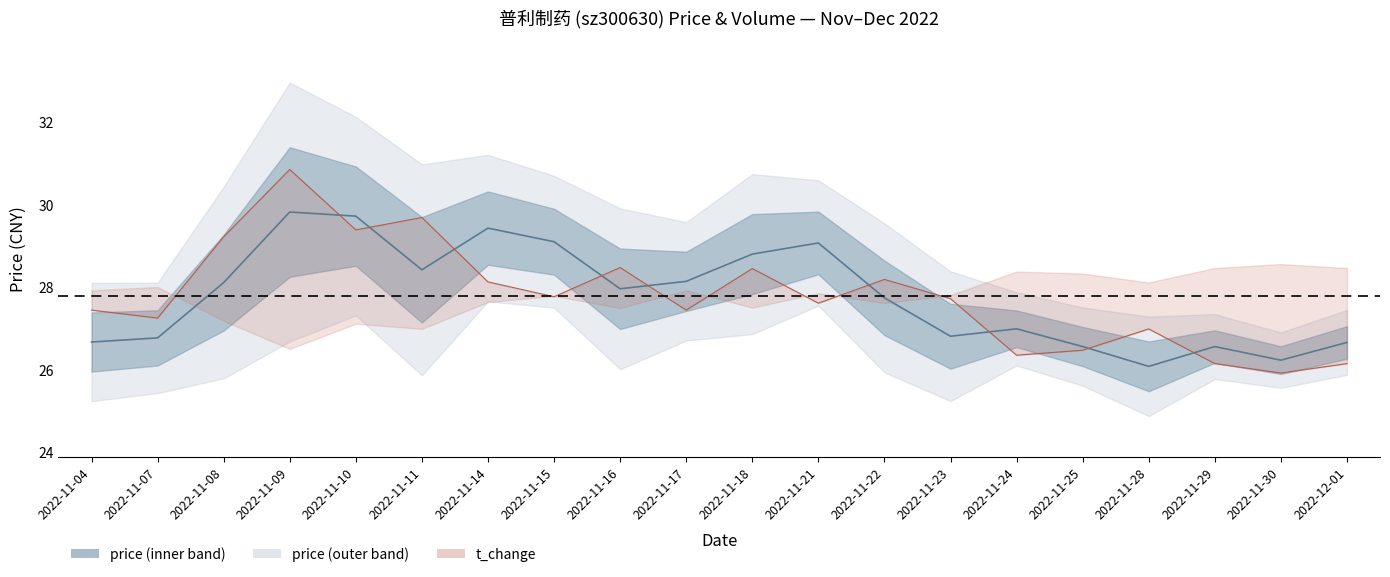

How many interior local valleys does the price_center series have?

5